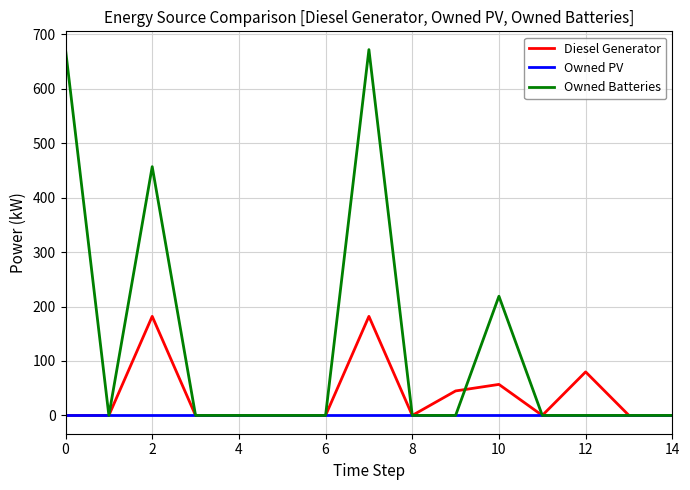

How many values in the Diesel Generator series exceed 0?

5